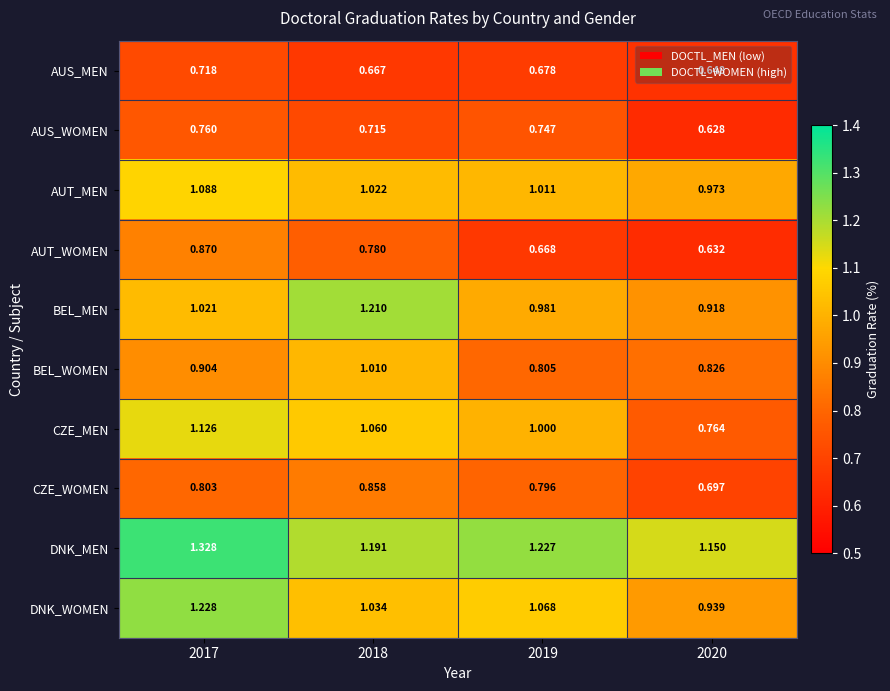

Which series has the widest spread of values?

CZE_MEN